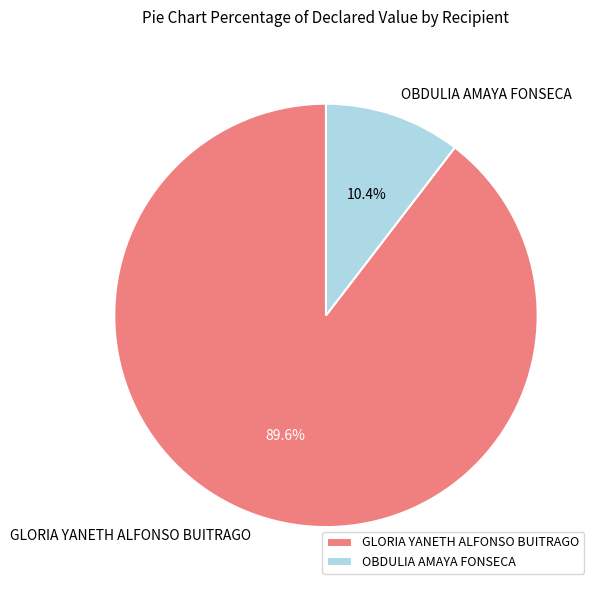

Is the sum of OBDULIA AMAYA FONSECA and GLORIA YANETH ALFONSO BUITRAGO greater than half?

Yes